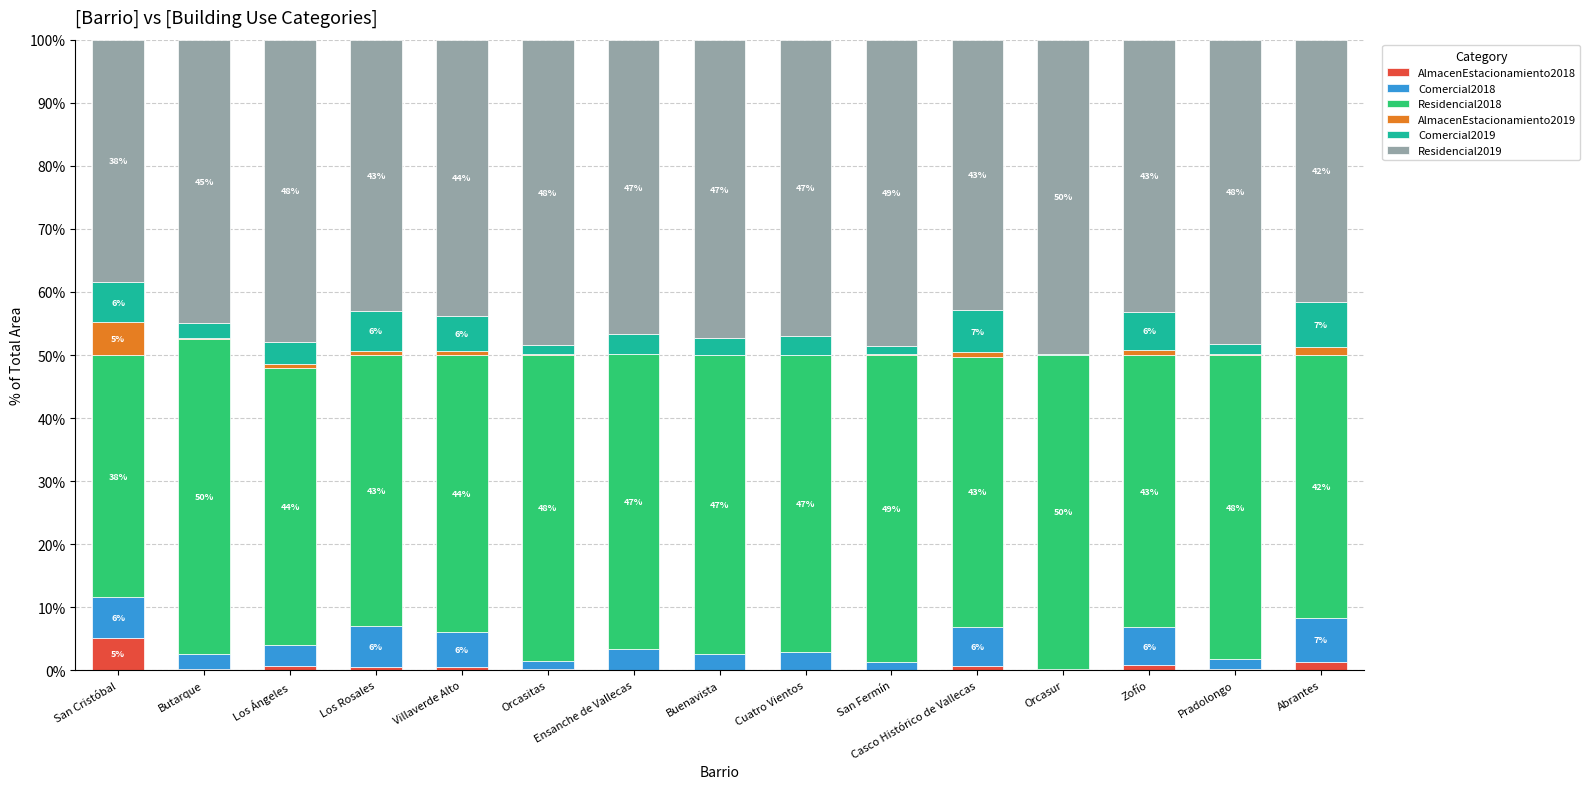

What is the sum of all AlmacenEstacionamiento2018 values?

10.7